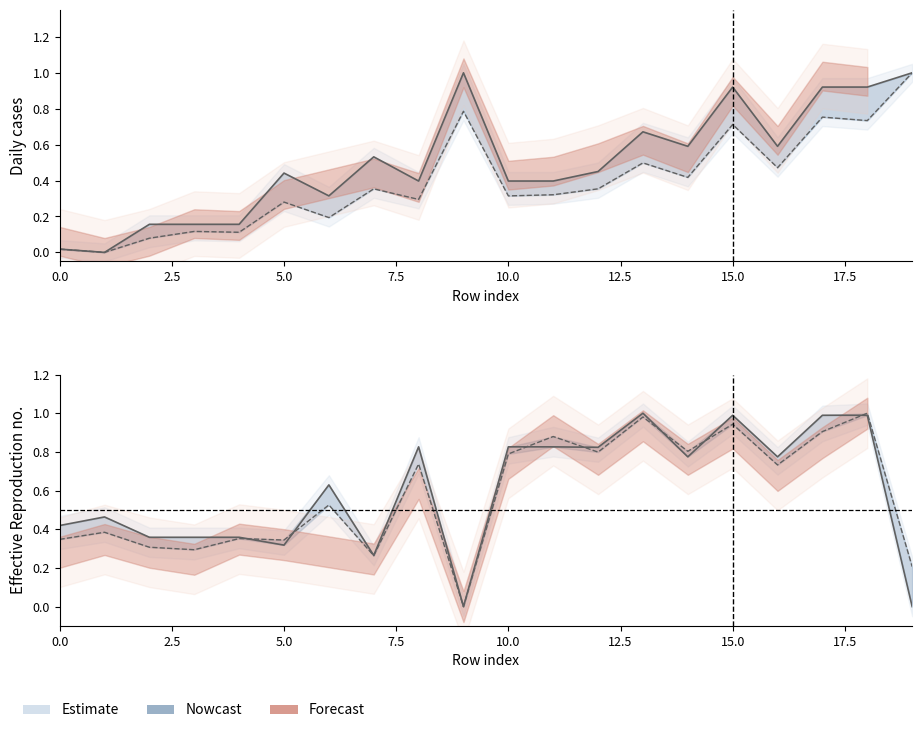

What is the total value across all series at 12?

2.4